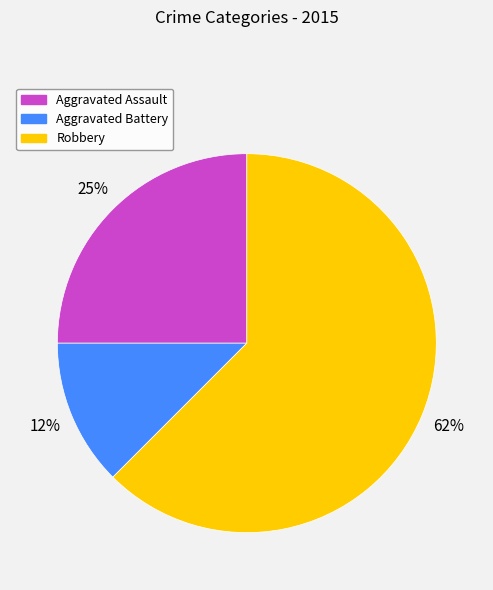

Between Aggravated Battery and Aggravated Assault, which is larger?

Aggravated Assault